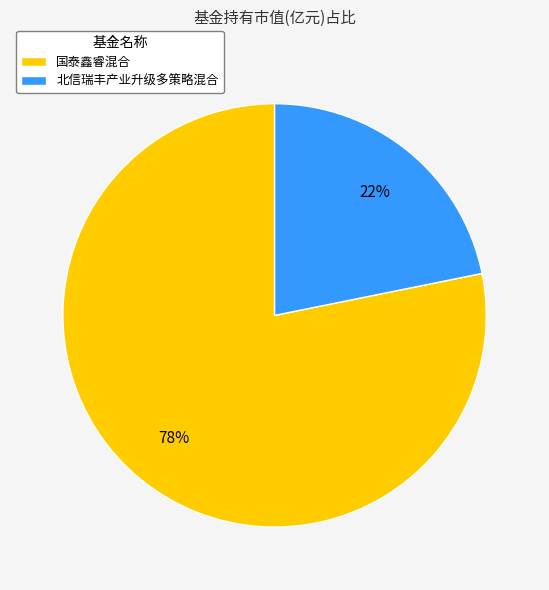

Rank the categories by value from highest to lowest.

国泰鑫睿混合, 北信瑞丰产业升级多策略混合